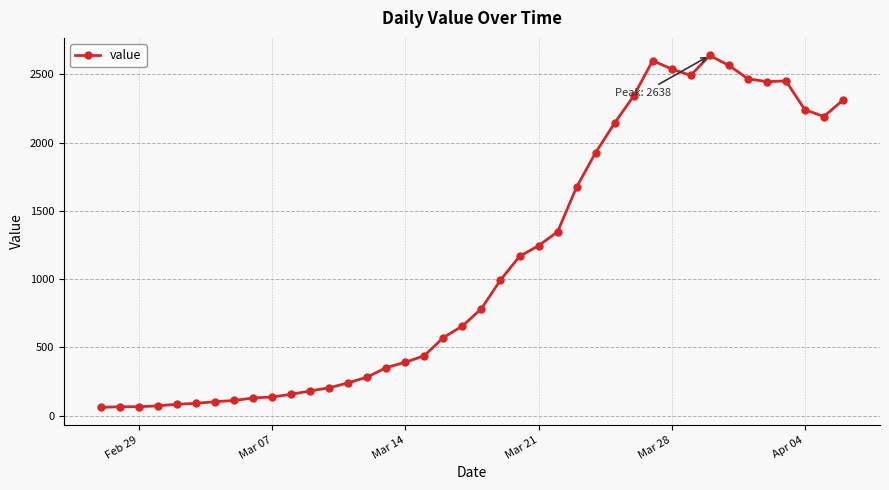

What is the smallest value displayed?

61